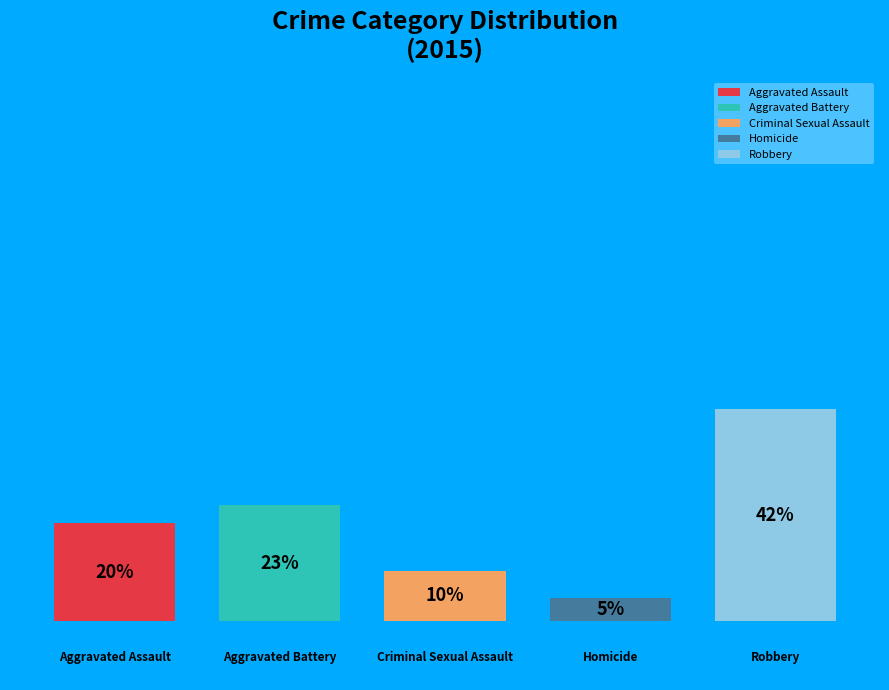

Does Aggravated Assault represent more than half of the total?

No